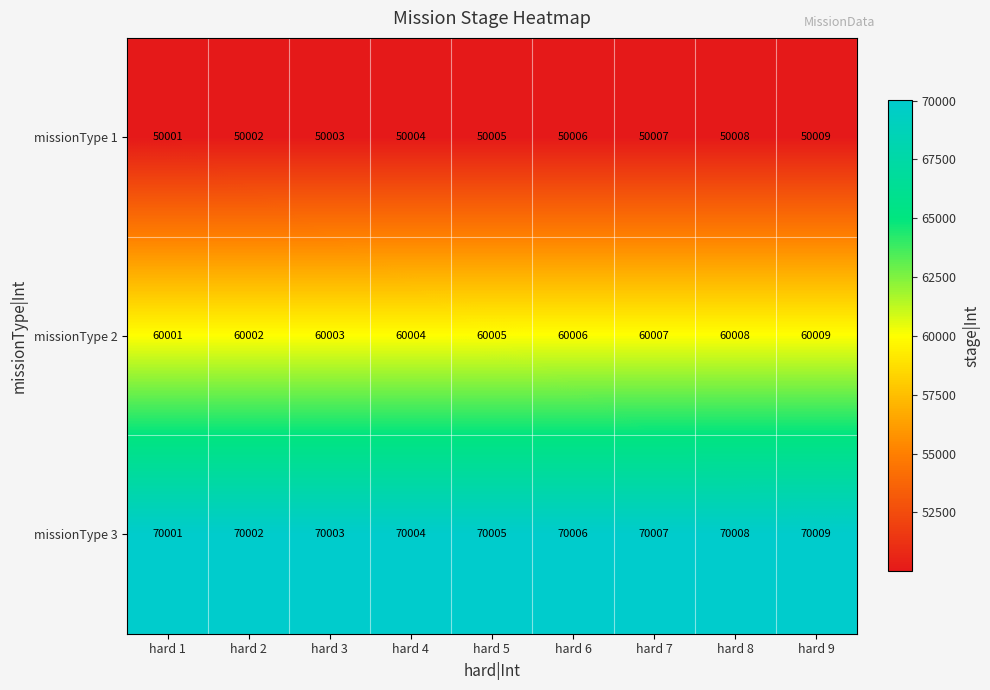

What is the difference between the highest and lowest values at hard 2?

20000